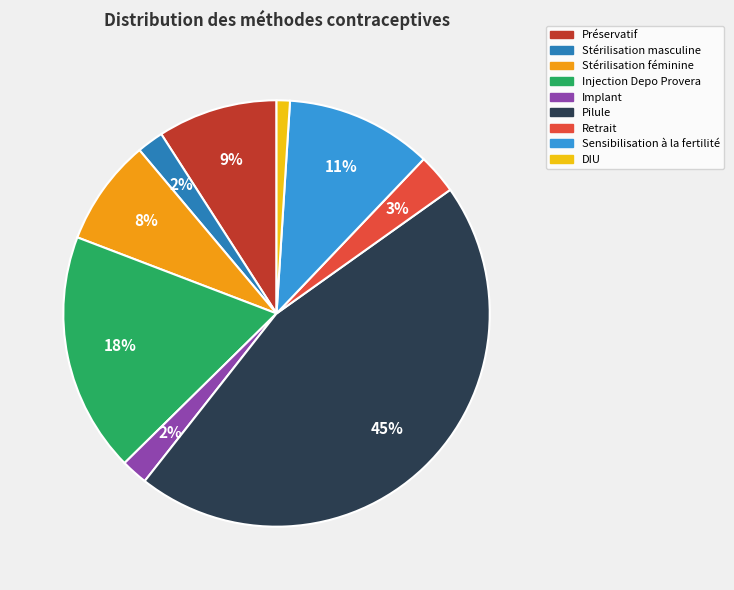

Is there a majority slice in this chart?

No